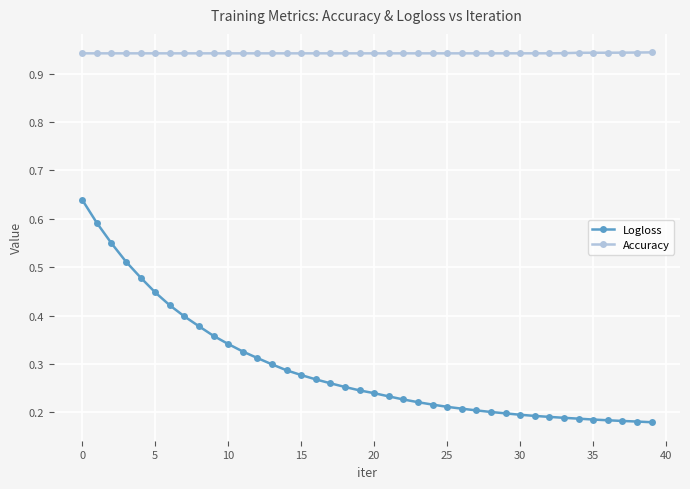

Rank the series by their average value, from lowest to highest.

Logloss, Accuracy